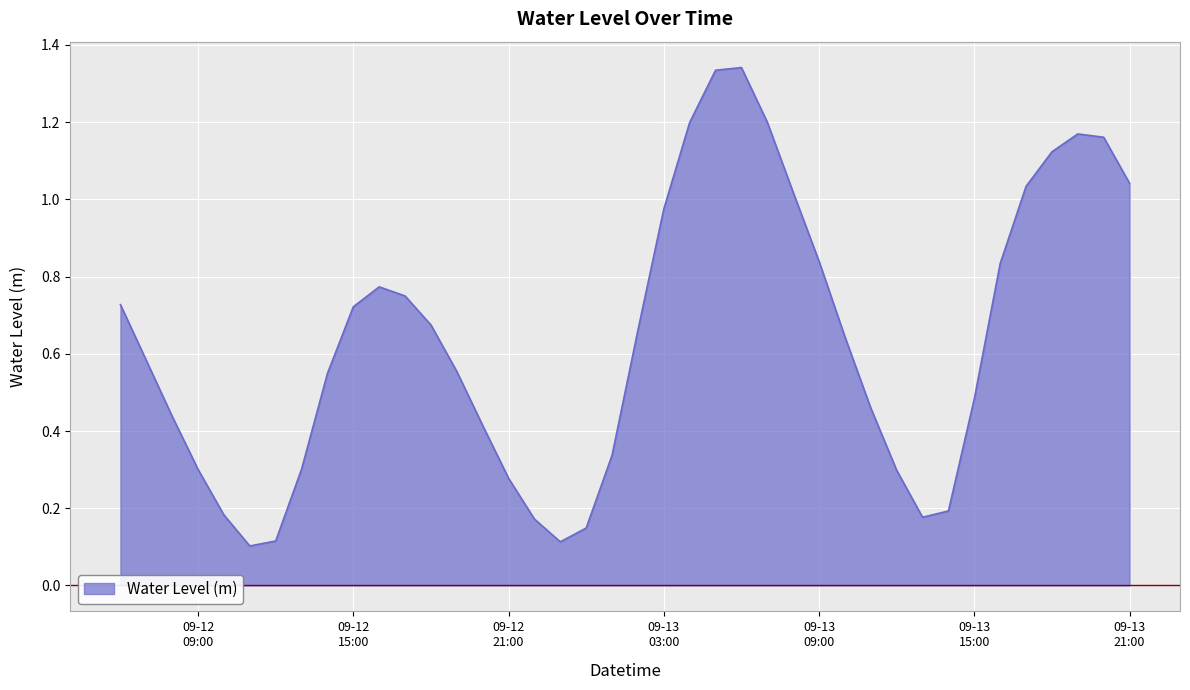

What is the label of the 23rd point from the right?

2024-09-12 23:00:00